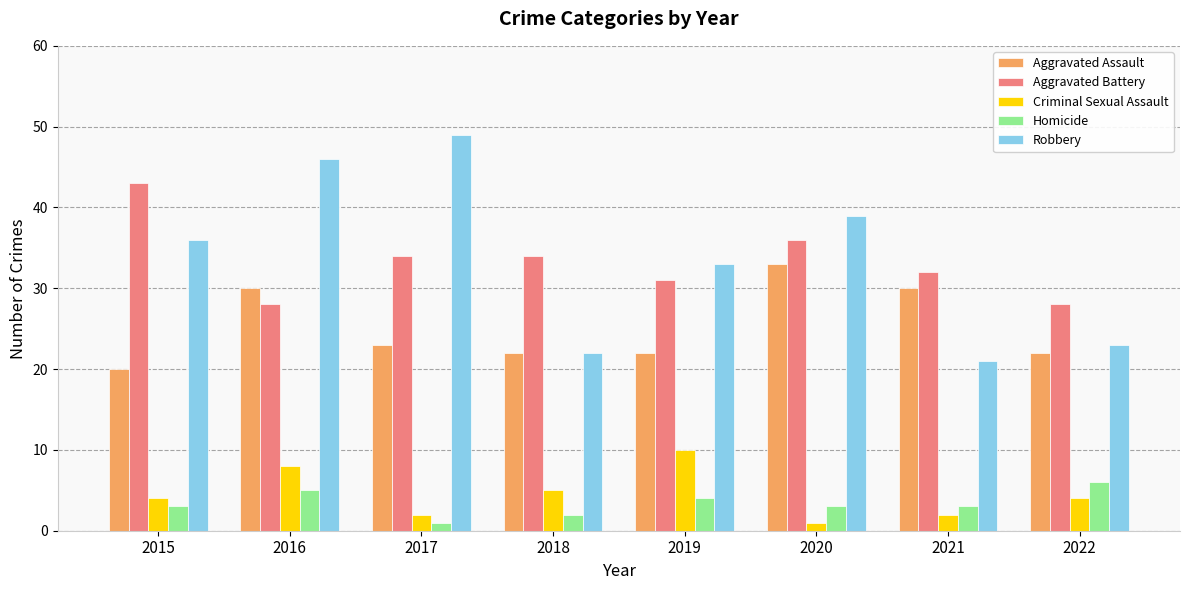

What is the difference between the maximum and second lowest values in the Aggravated Assault series?

11